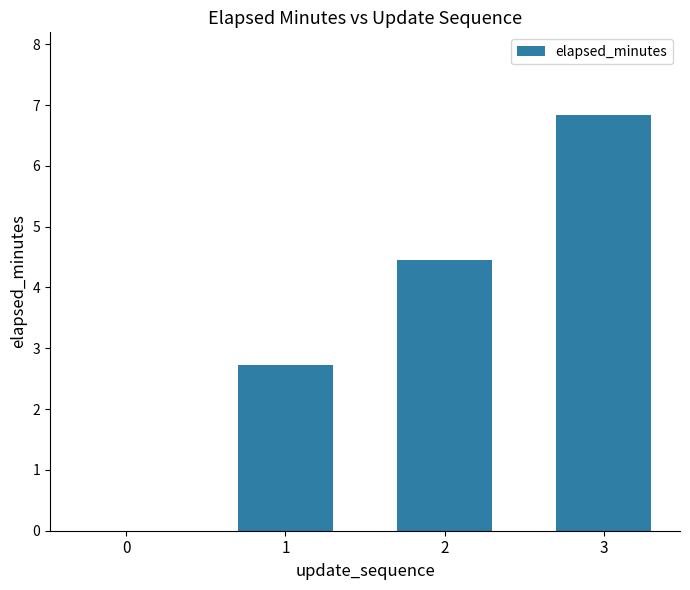

The value at 0 is -2.8. True or false?

False